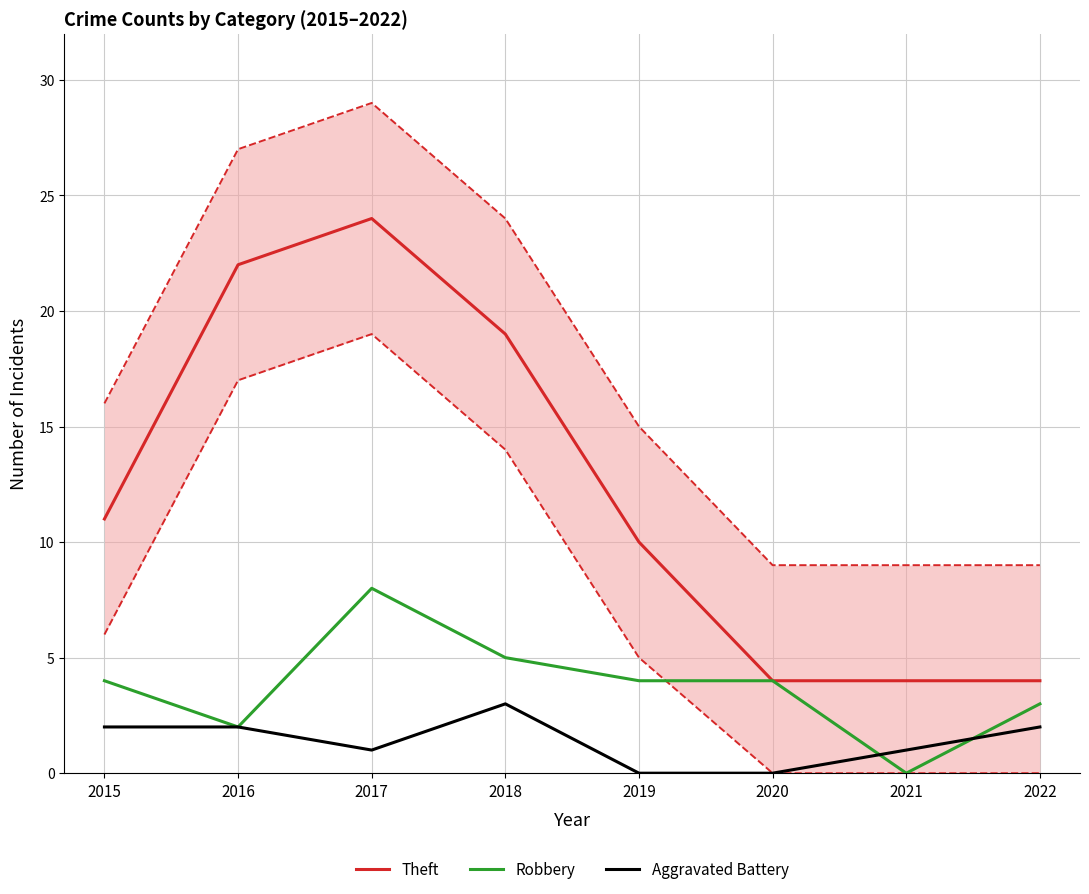

Is this an area chart (filled region under the line)?

No